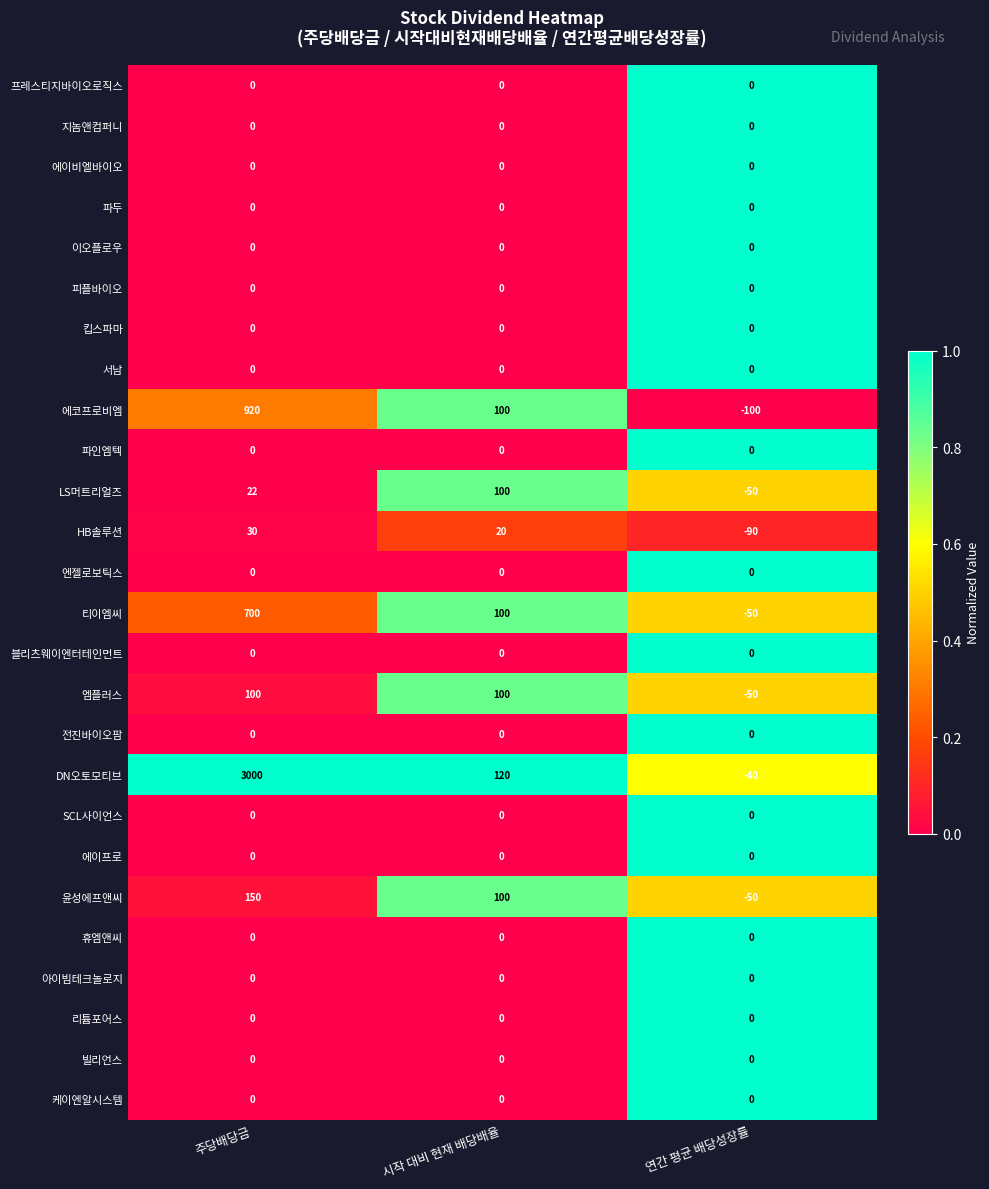

Which series has the largest range (max minus min)?

DN오토모티브